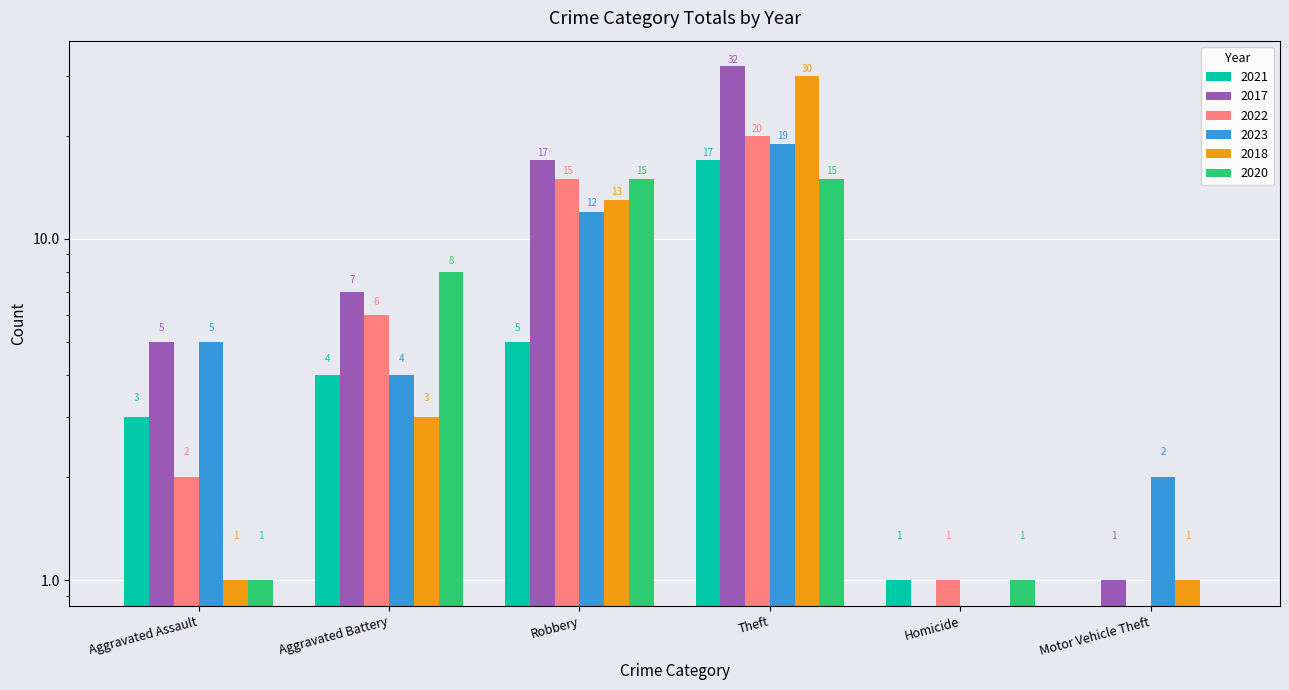

Reading left to right, list all the values displayed in this chart.

2021: Aggravated Assault=3	Aggravated Battery=4	Robbery=5	Theft=17	Homicide=1	Motor Vehicle Theft=0
2017: Aggravated Assault=5	Aggravated Battery=7	Robbery=17	Theft=32	Homicide=0	Motor Vehicle Theft=1
2022: Aggravated Assault=2	Aggravated Battery=6	Robbery=15	Theft=20	Homicide=1	Motor Vehicle Theft=0
2023: Aggravated Assault=5	Aggravated Battery=4	Robbery=12	Theft=19	Homicide=0	Motor Vehicle Theft=2
2018: Aggravated Assault=1	Aggravated Battery=3	Robbery=13	Theft=30	Homicide=0	Motor Vehicle Theft=1
2020: Aggravated Assault=1	Aggravated Battery=8	Robbery=15	Theft=15	Homicide=1	Motor Vehicle Theft=0